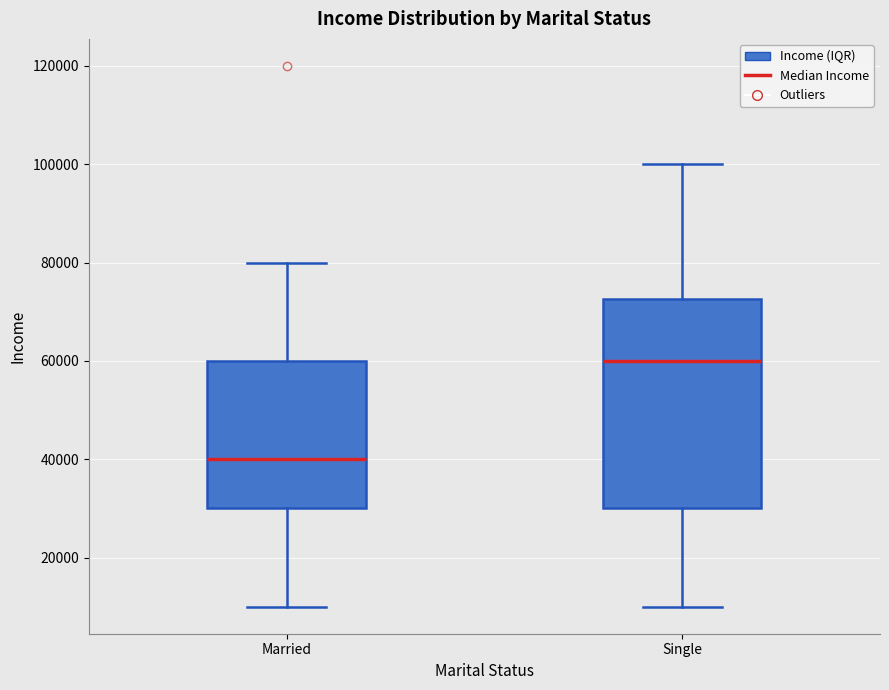

Reading left to right, transcribe this box plot: for each box, give where its median line is, the range the box spans, and where its two whiskers end, as read against the y-axis. The values are not printed on the chart, so give them approximately, as read against the axis.

Married: median 40000, box 30000 to 60000, whiskers 10000 to 80000
Single: median 60000, box 30000 to 72000, whiskers 10000 to 100000